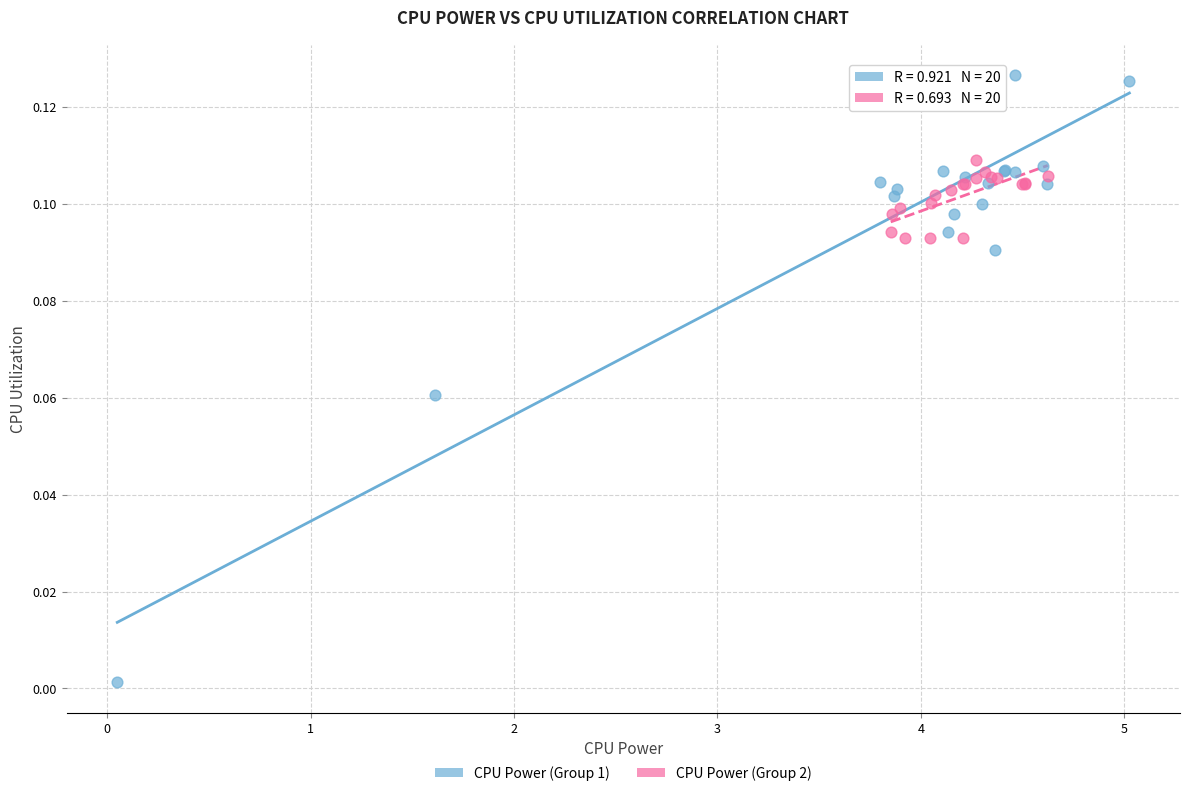

Which series contains the lowest Y value?

CPU Power (Group 1)